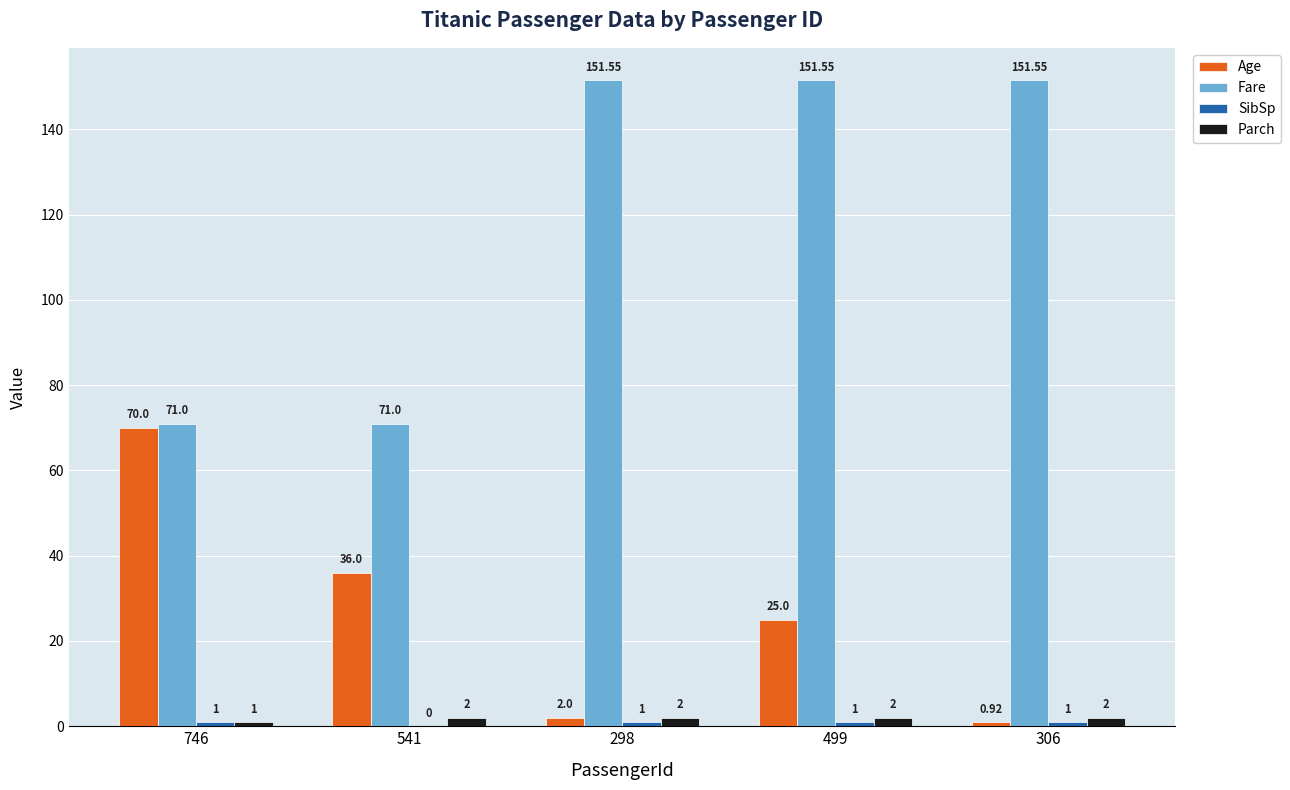

Are the bars grouped side by side (vs. stacked)?

Yes